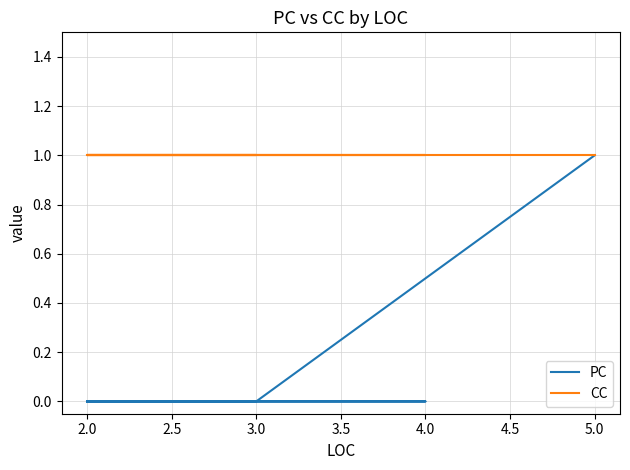

True or false: CC and PC intersect in this chart.

False